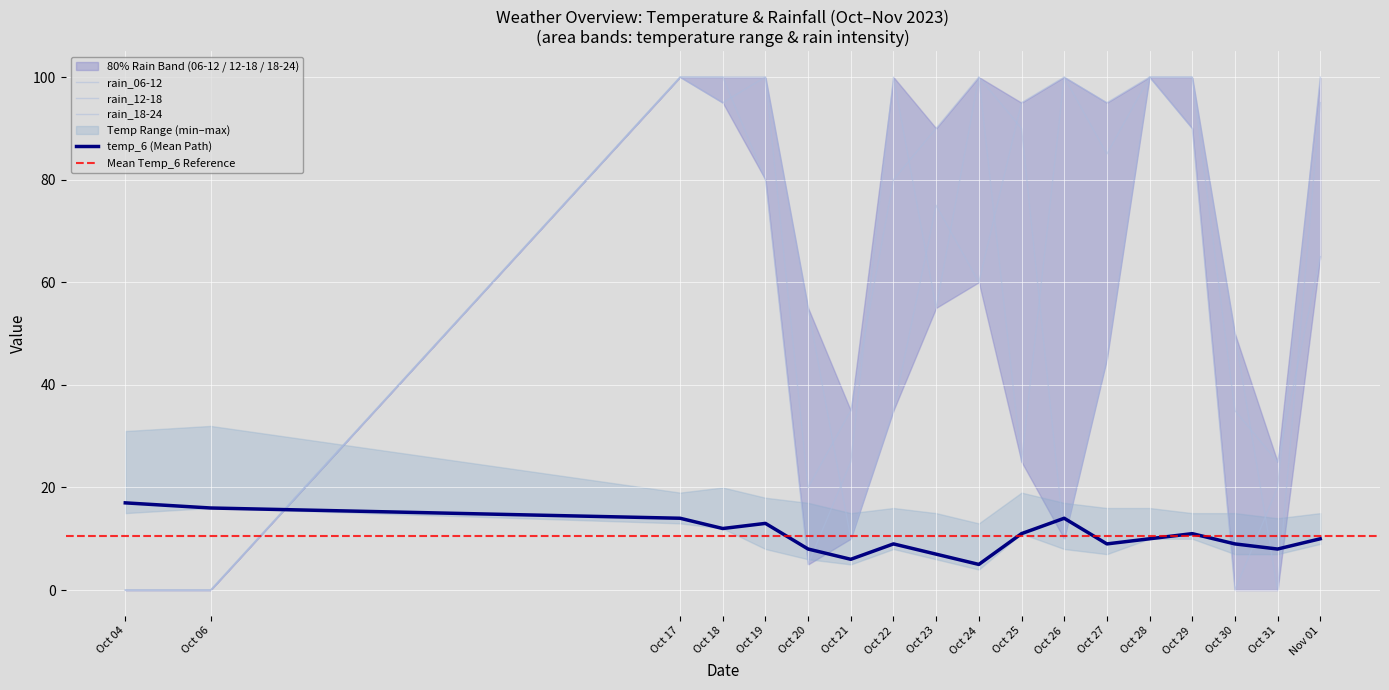

At which category is the sum across all series the highest?

Oct 17